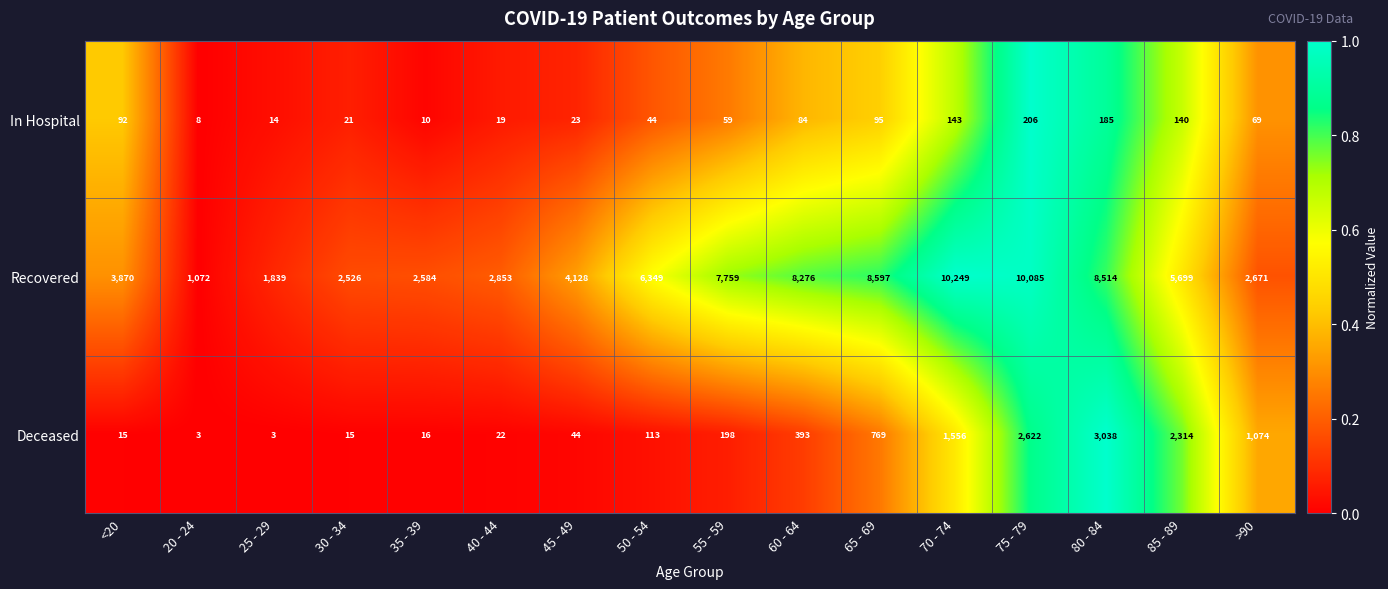

Is the value of In Hospital at 75 - 79 greater than the value of Deceased at 50 - 54?

Yes